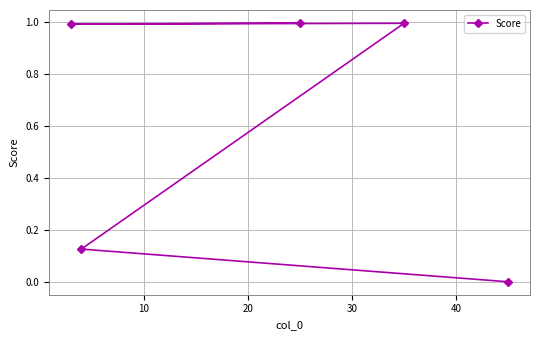

What is the value of the 3rd point from the left?

1.0